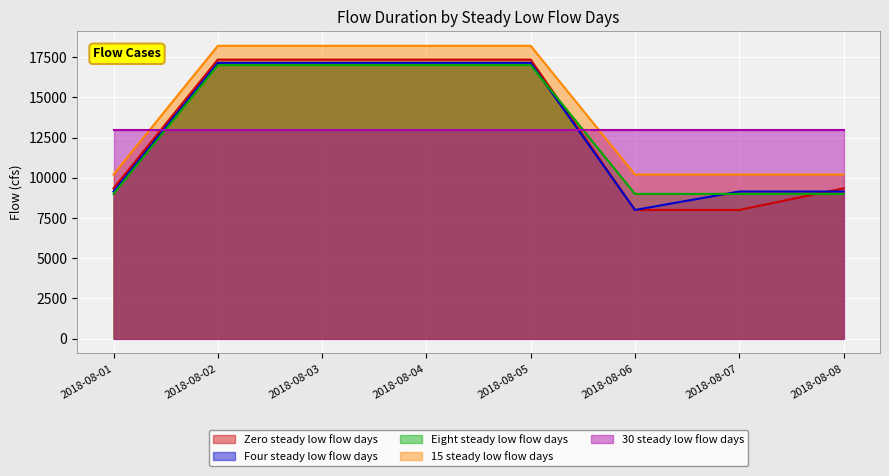

What is the spread (max minus min) of values at 2018-08-08?

3957.0